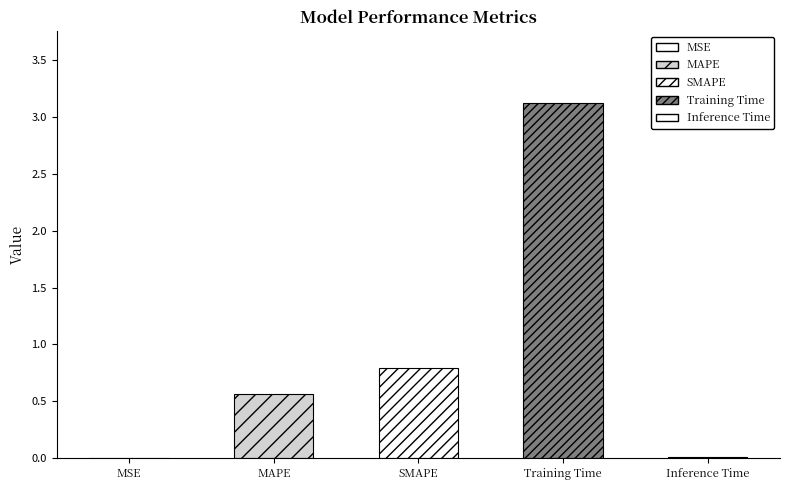

Reading left to right, what are all the values shown in this chart?

MSE=0.0	MAPE=0.6	SMAPE=0.8	Training Time=3.1	Inference Time=0.0